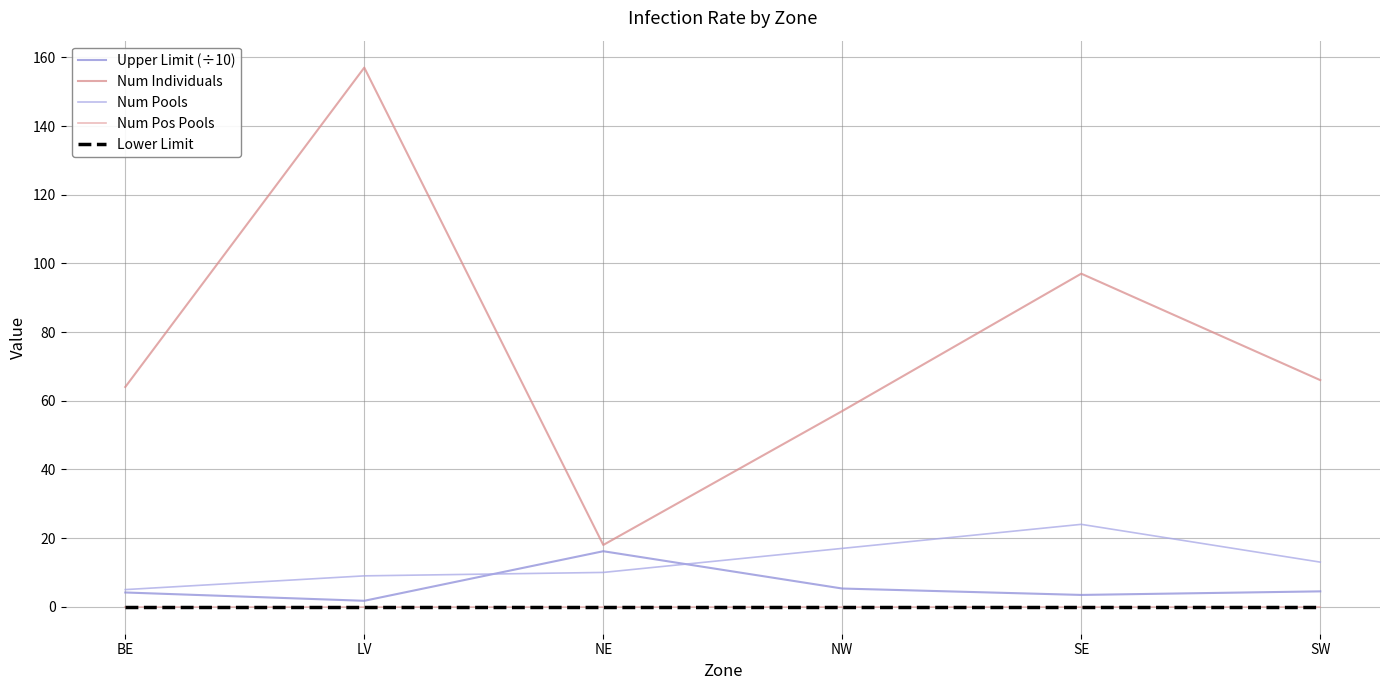

Does the chart have visible grid lines?

Yes